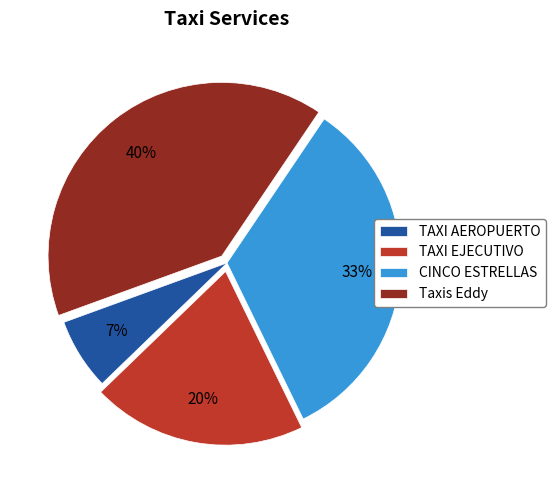

How many slices are in this pie chart?

4